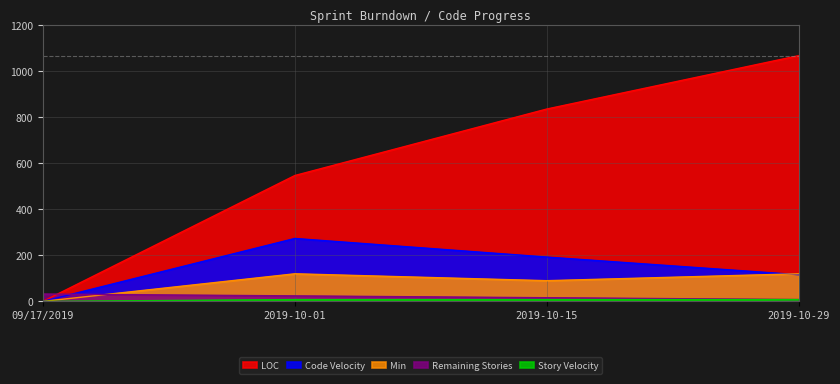

What is the highest value of the Remaining Stories series?

32.0